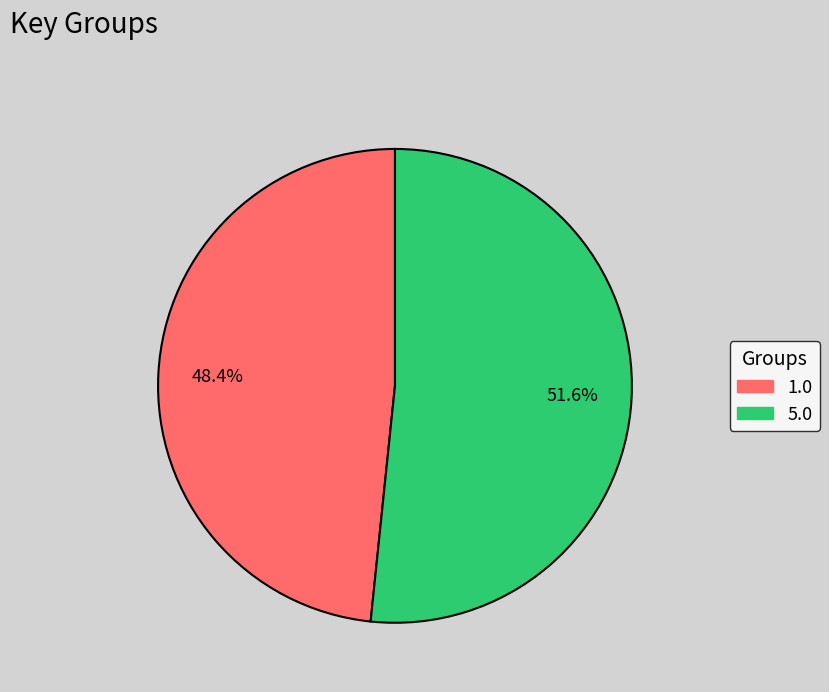

Is there a majority slice in this chart?

Yes